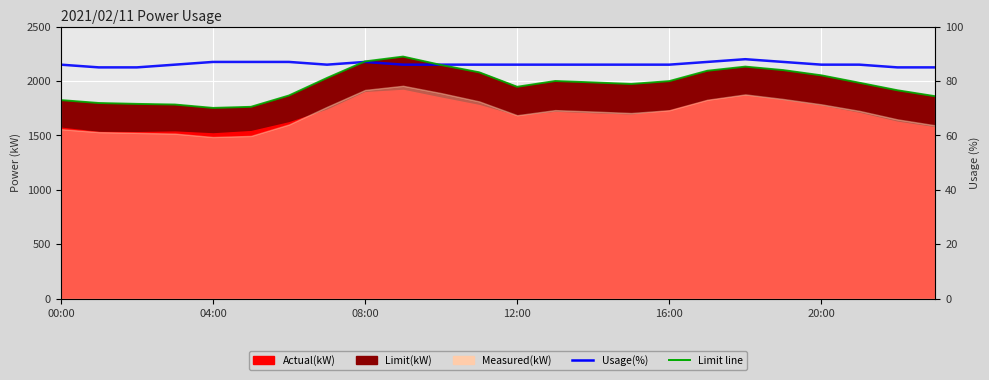

Between 14 and 15, which is larger?

14